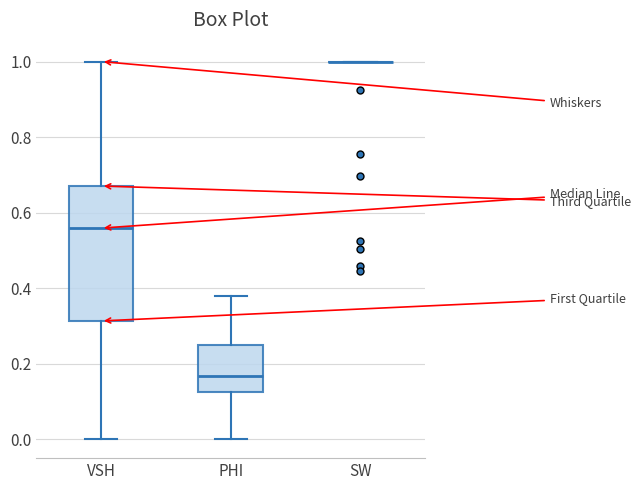

Reading left to right, read every box against the y-axis: the position of its median line, the range the box covers, and the ends of its whiskers. The values are not printed on the chart, so give them approximately, as read against the axis.

VSH: median 0.56, box 0.32 to 0.68, whiskers 0.00 to 1.00
PHI: median 0.16, box 0.12 to 0.24, whiskers 0.00 to 0.38
SW: box collapsed to a line at 1.00, whiskers 1.00 to 1.00